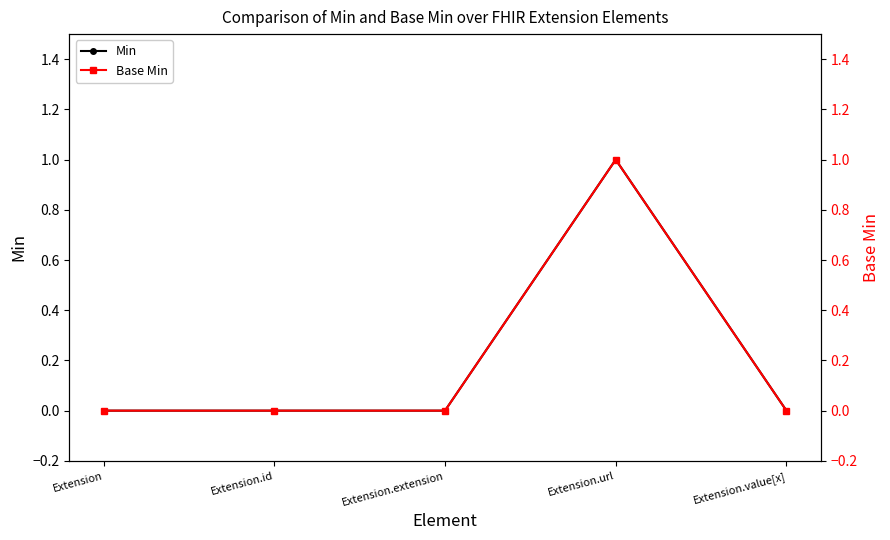

Which series has the widest spread of values?

Min